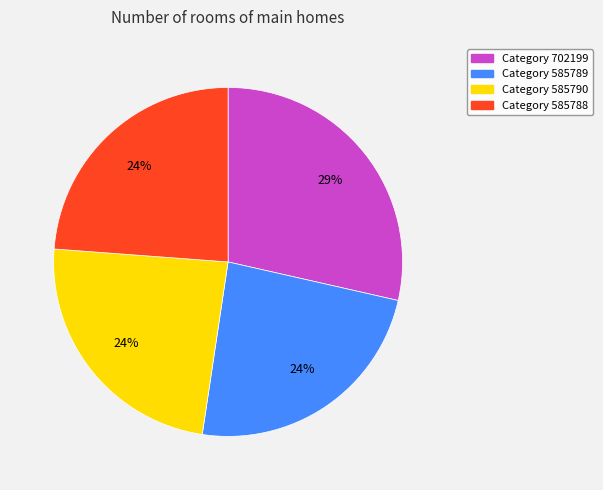

To the nearest percent, what is the combined percentage of Category 702199 and Category 585789?

52%